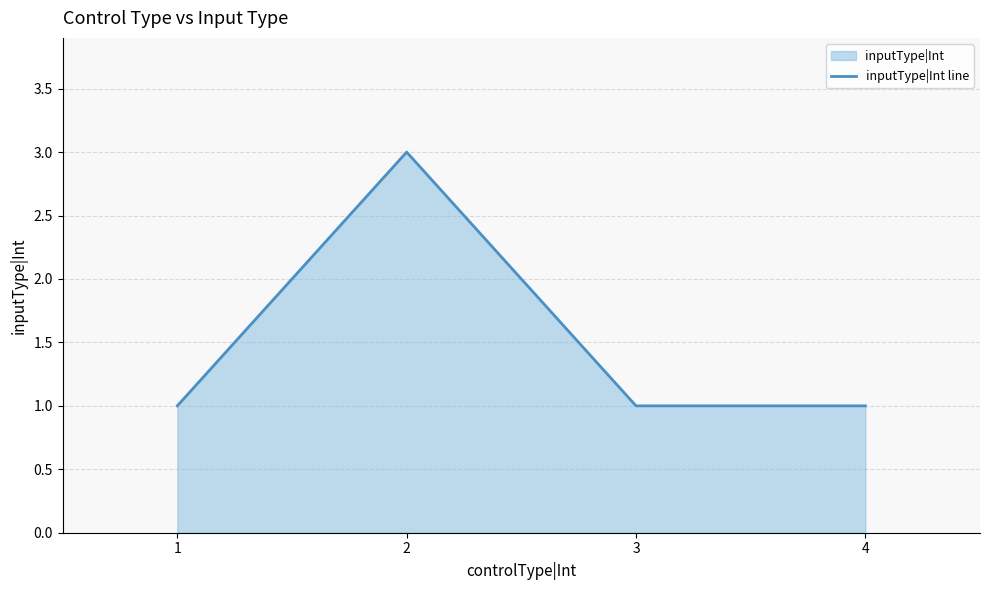

Rank the categories by value from lowest to highest.

1, 3, 4, 2